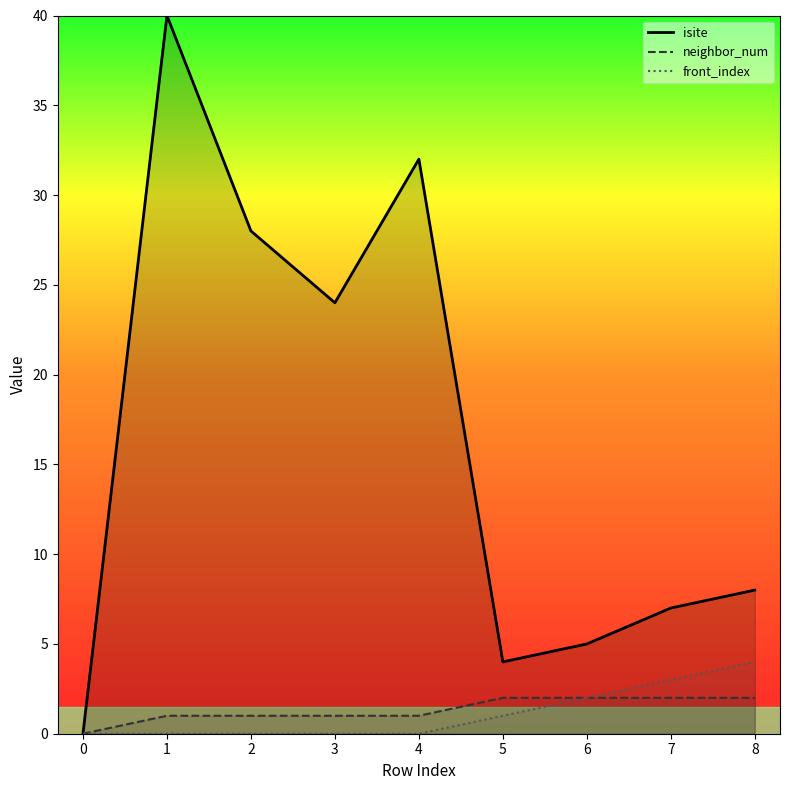

List the series in order of their peak value, lowest first.

neighbor_num, front_index, isite